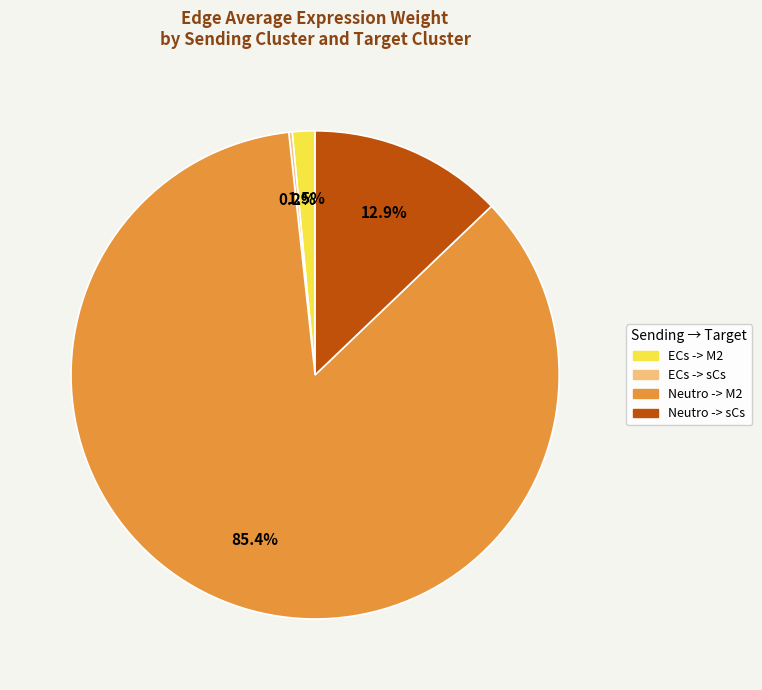

The Neutro -> sCs slice represents 4% of the pie. True or false?

False